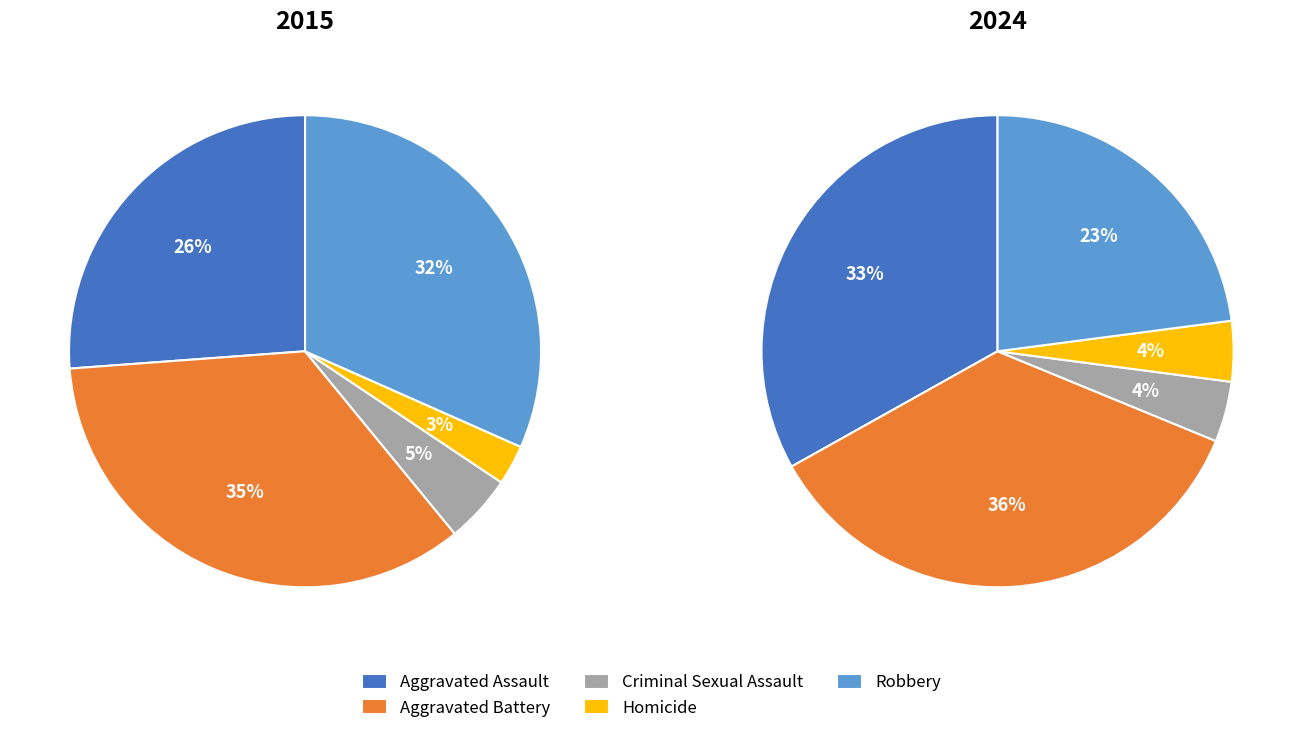

Does Aggravated Battery represent more than half of the total?

No